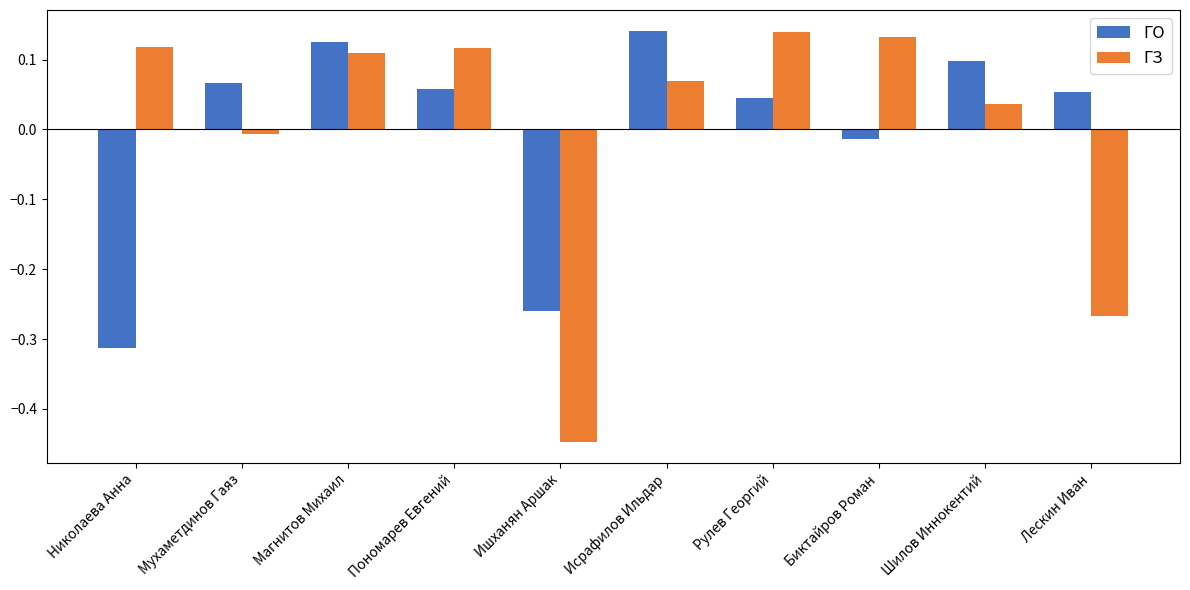

True or false: ГЗ has a value of 0.1 at Пономарев Евгений.

True